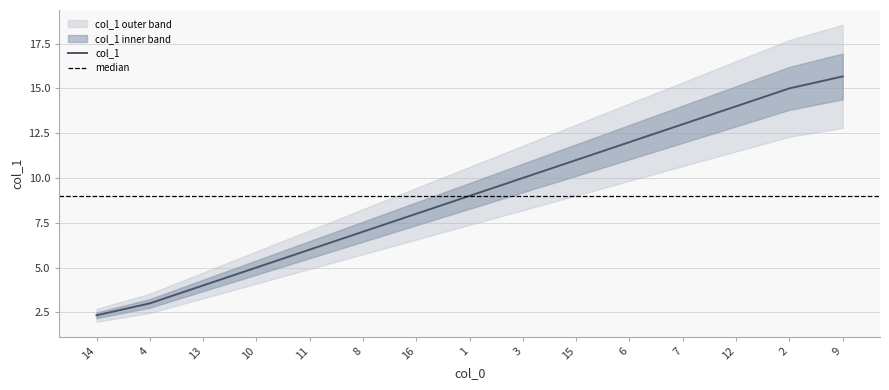

List the labels in order of value, largest first.

9, 2, 12, 7, 6, 15, 3, 1, 16, 8, 11, 10, 13, 4, 14